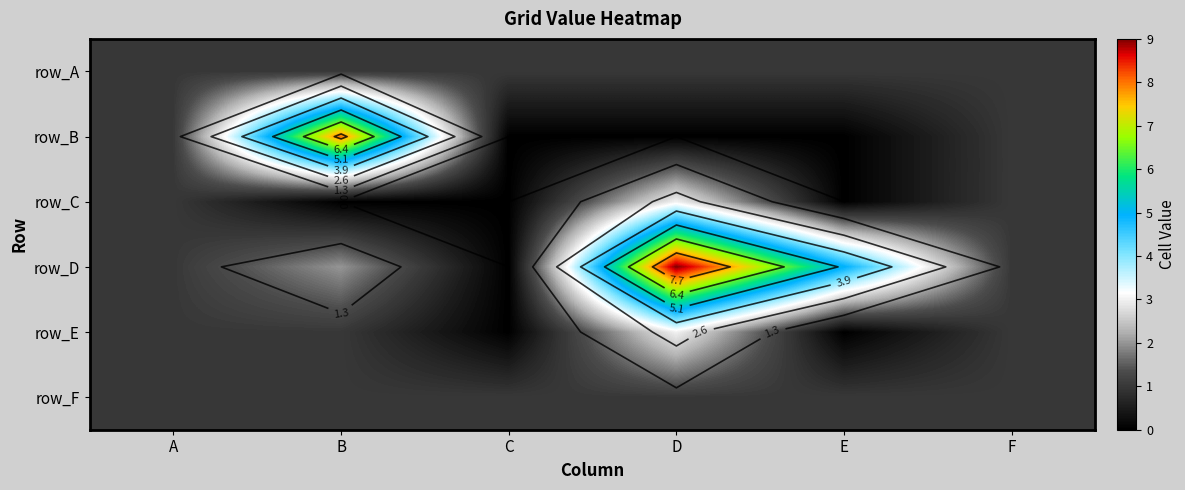

How many row_E values are between 0 and 1?

5